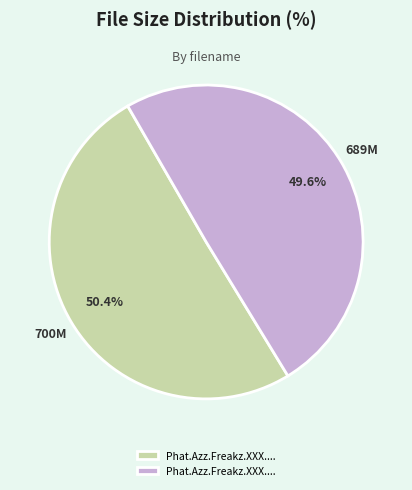

Is there any slice that represents more than half of the pie?

Yes